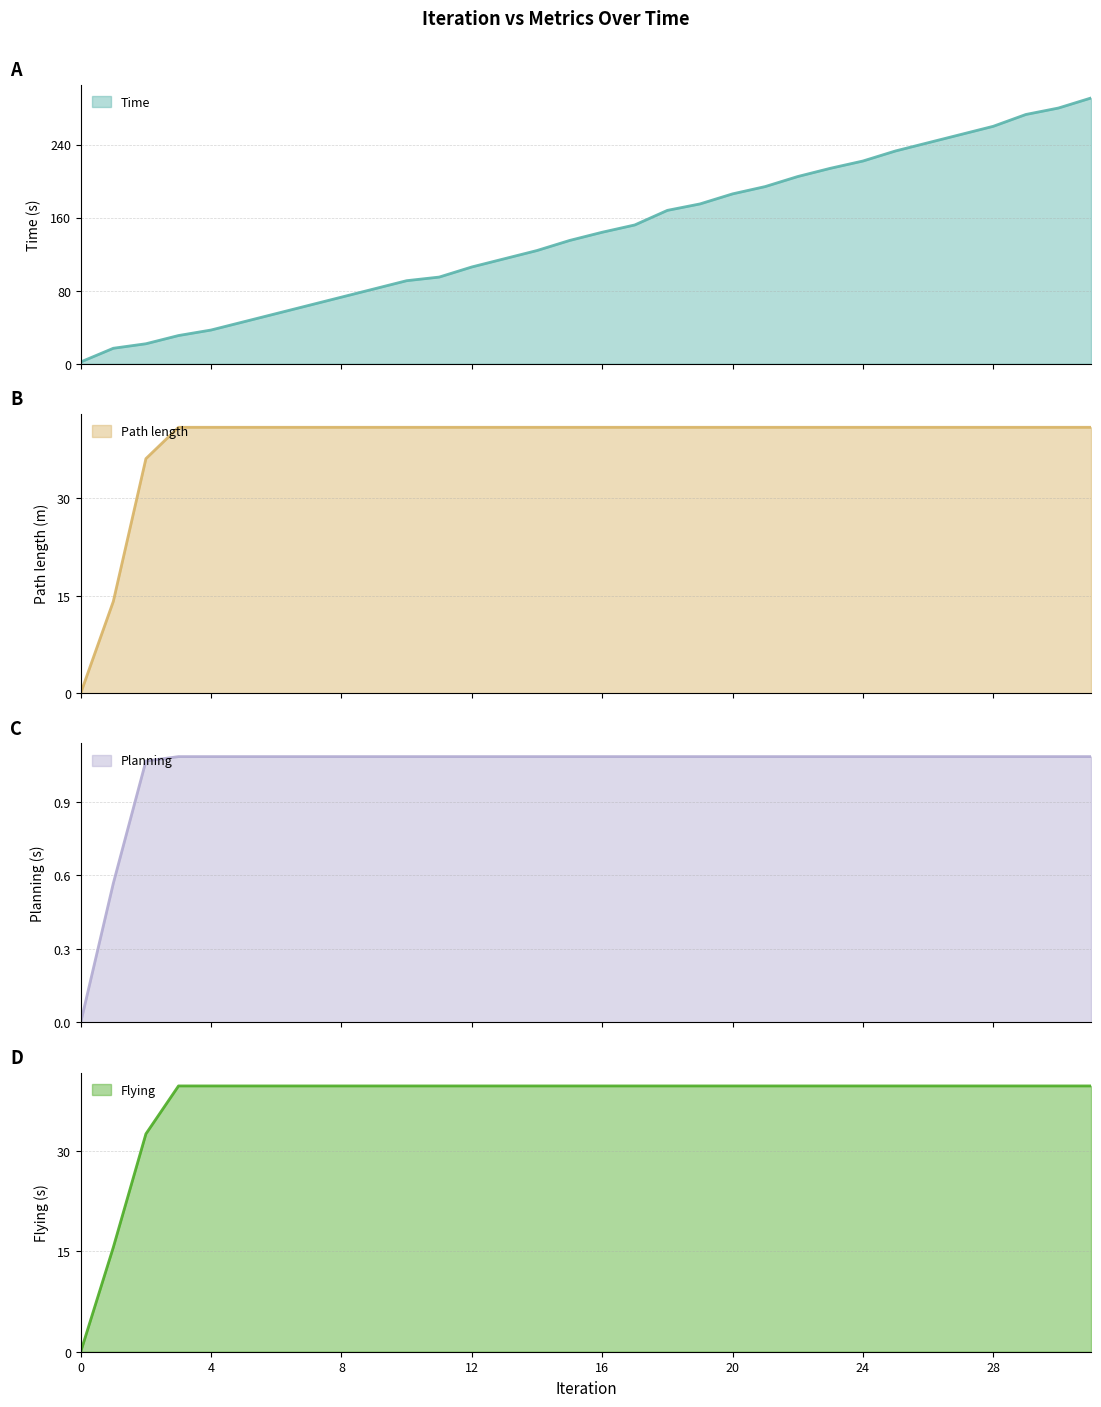

How many data points does each series have?

32